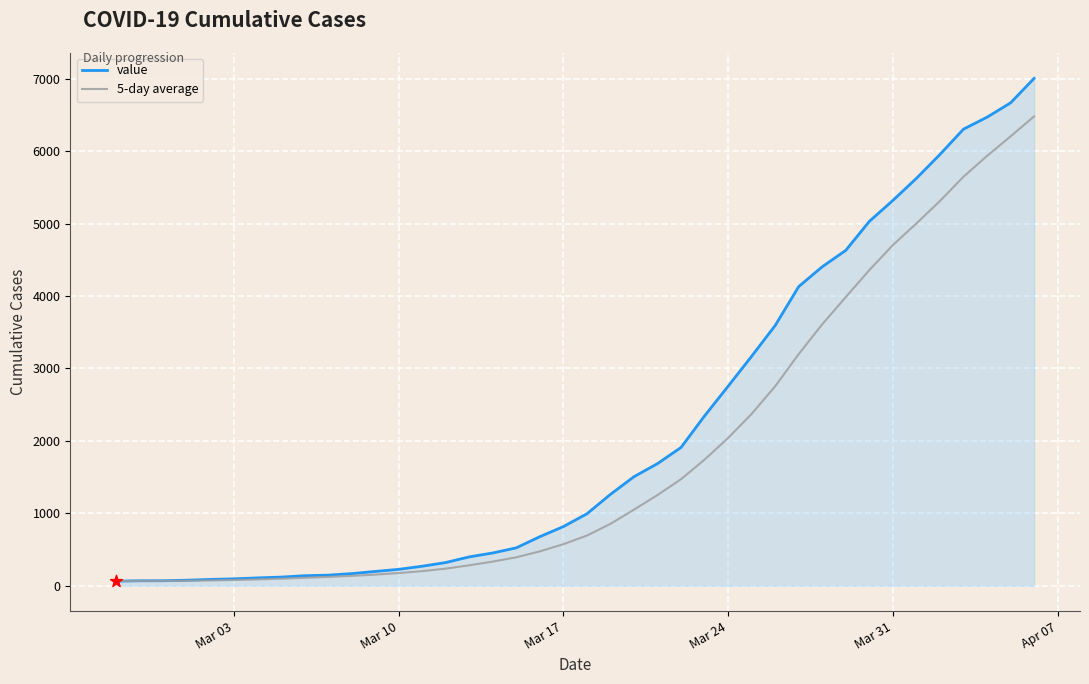

Which series has the largest total across all categories?

value